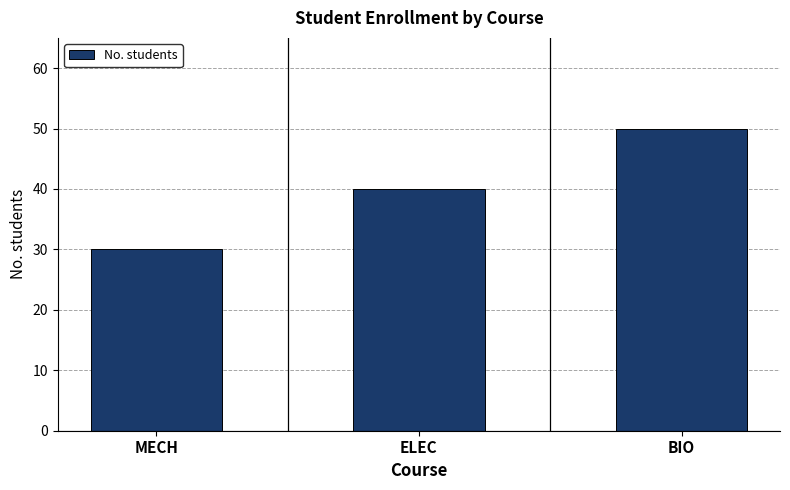

Reading left to right, what are all the values shown in this chart?

MECH=30	ELEC=40	BIO=50